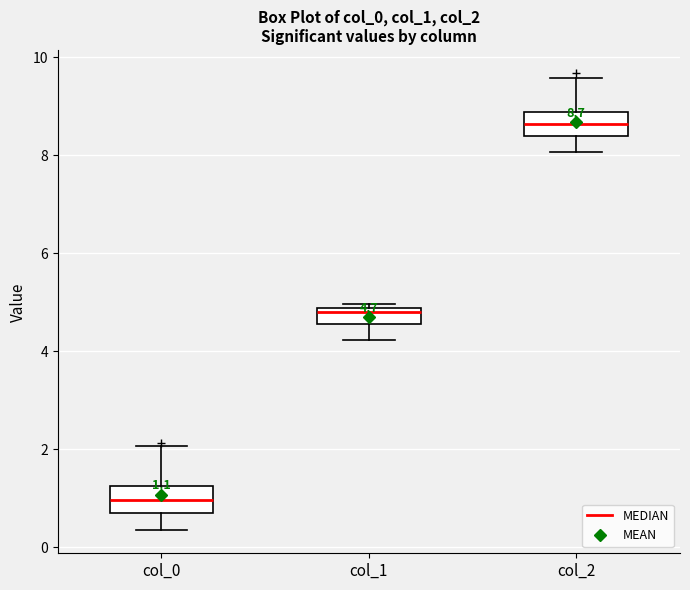

Which box has the highest median line?

col_2